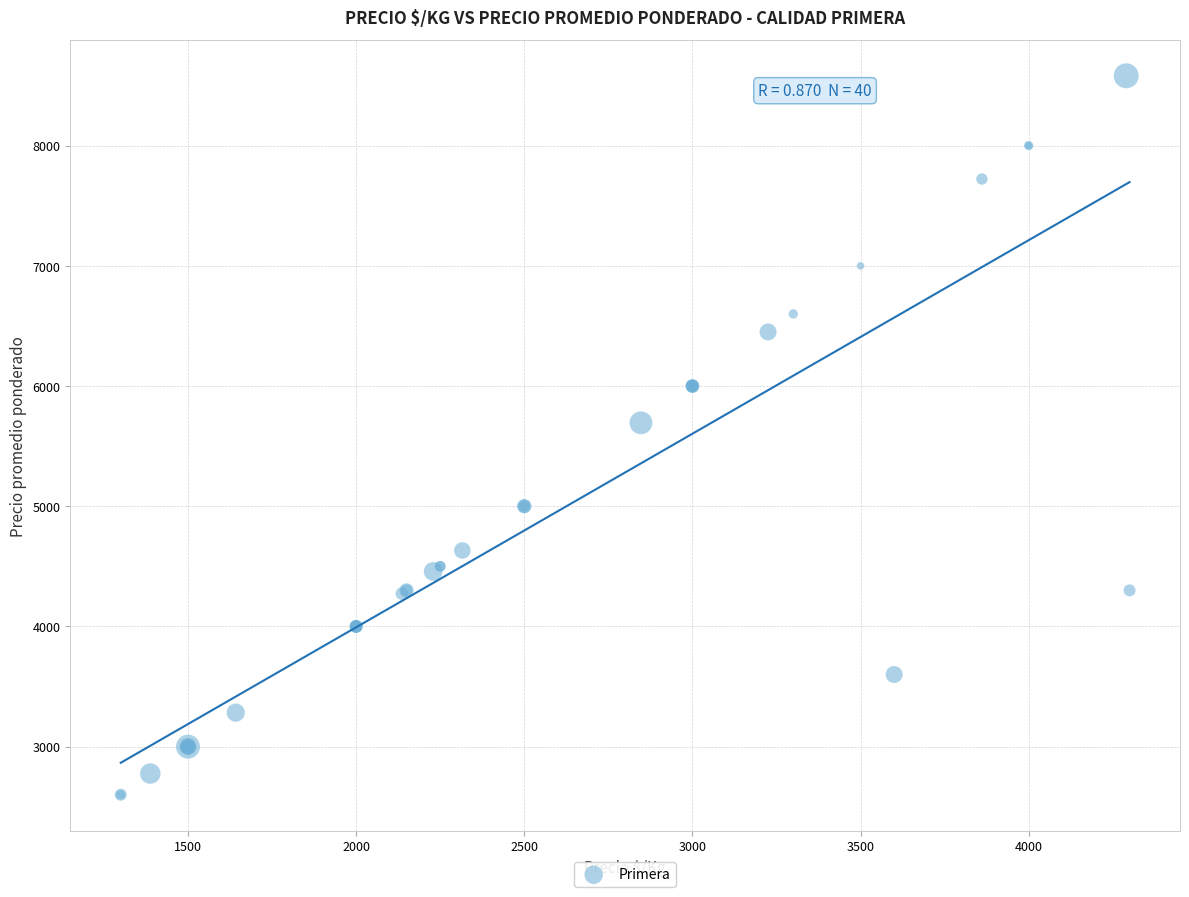

What Y value in the scatter plot is closest to 5590?

5694